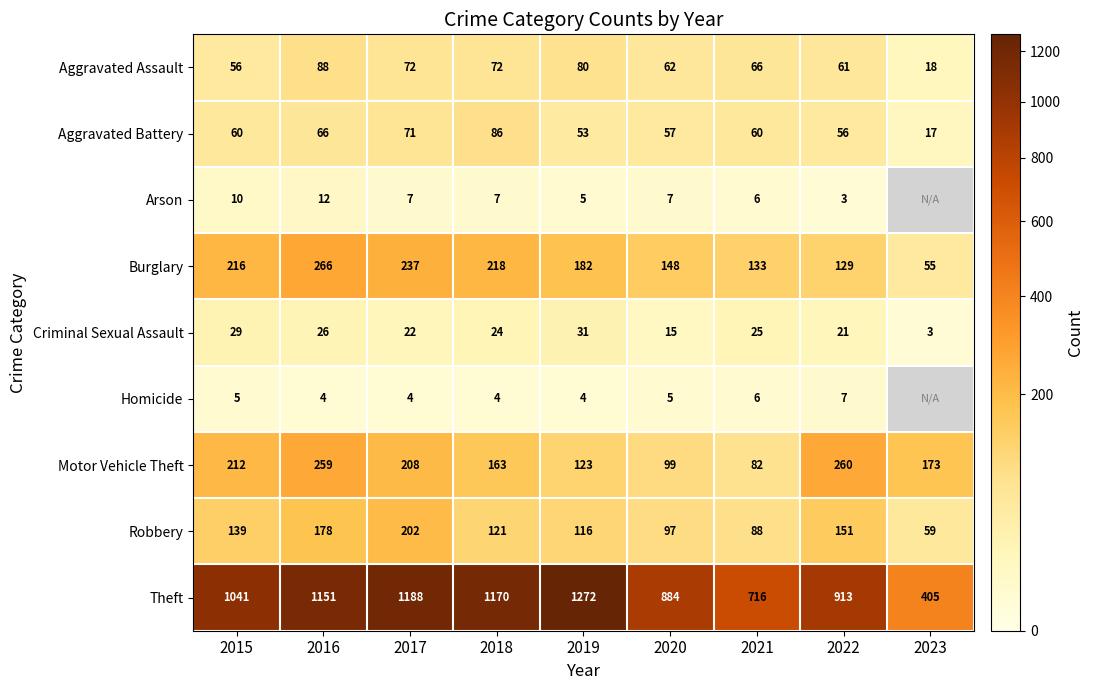

How many data points does each series have?

9